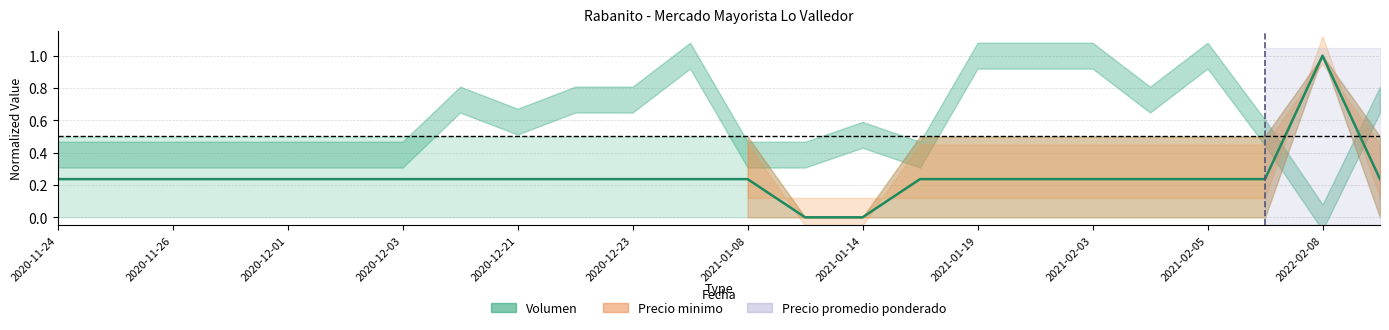

What is the sum of the values at 2022-02-08 and 2020-12-23?

1.2